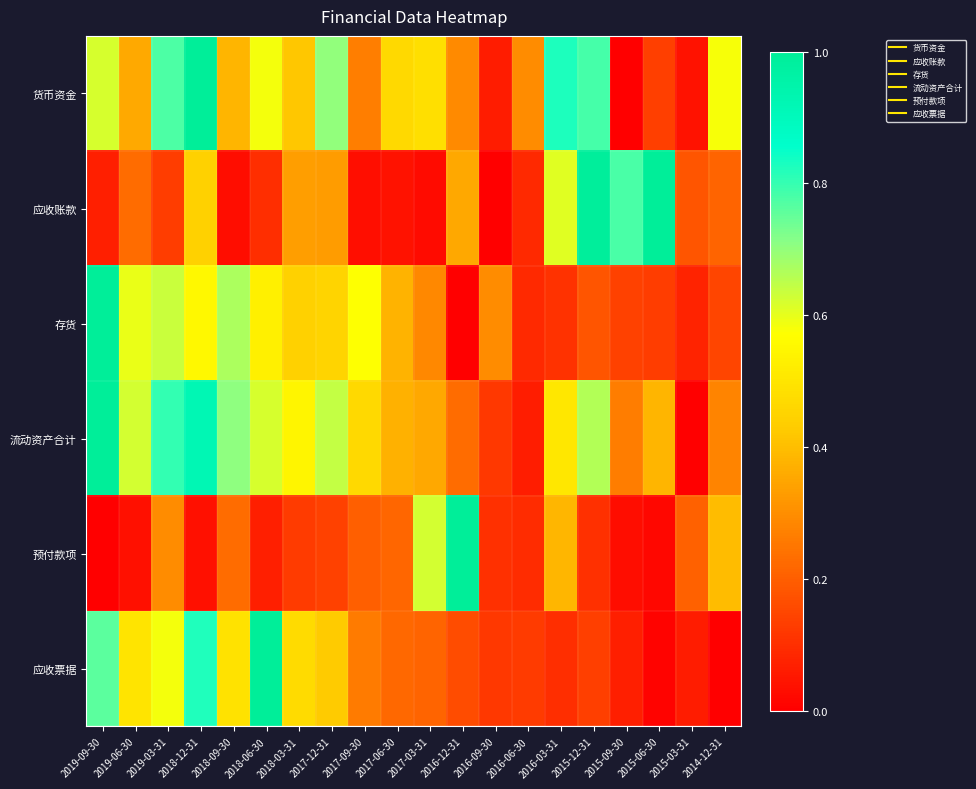

At how many categories does at least one series exceed 0?

20